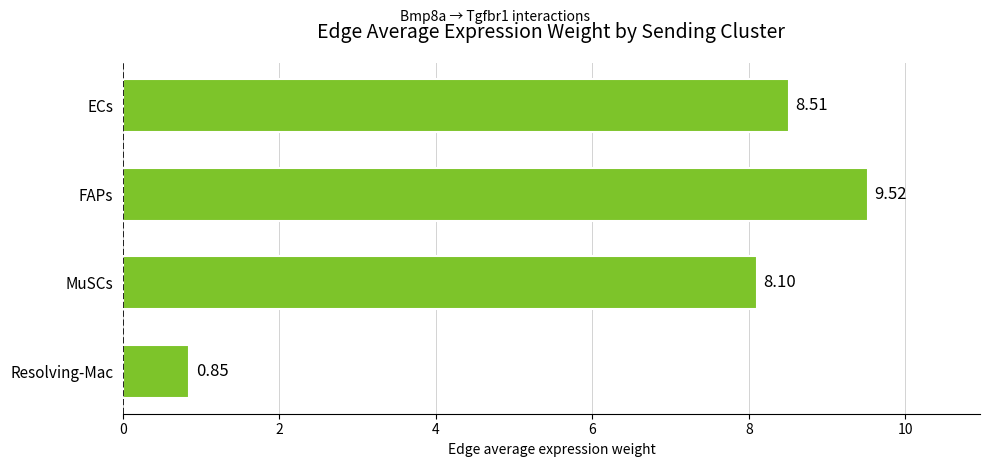

What is the sum of all values?

27.0